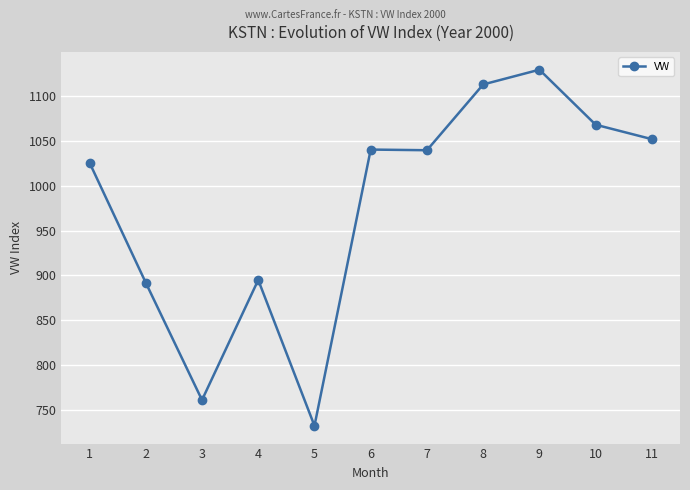

Where is the first local maximum?

4